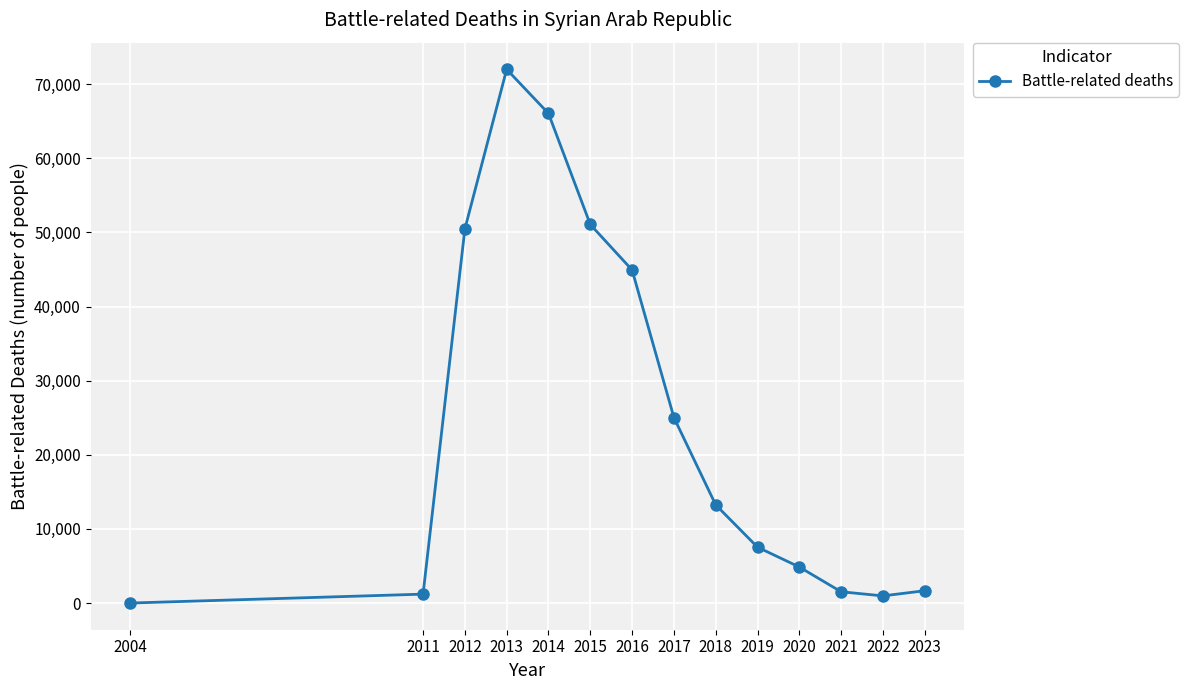

Where is the data nearest to the value 36005?

2016